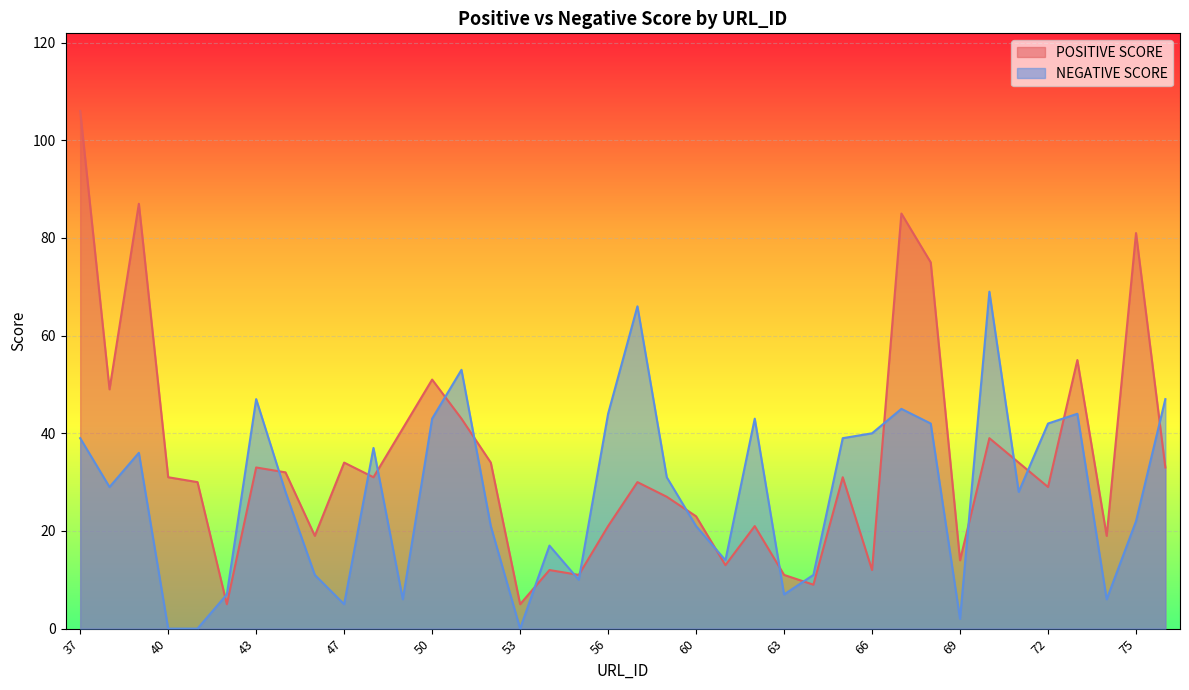

The value of NEGATIVE SCORE at 73 is 44. True or false?

True